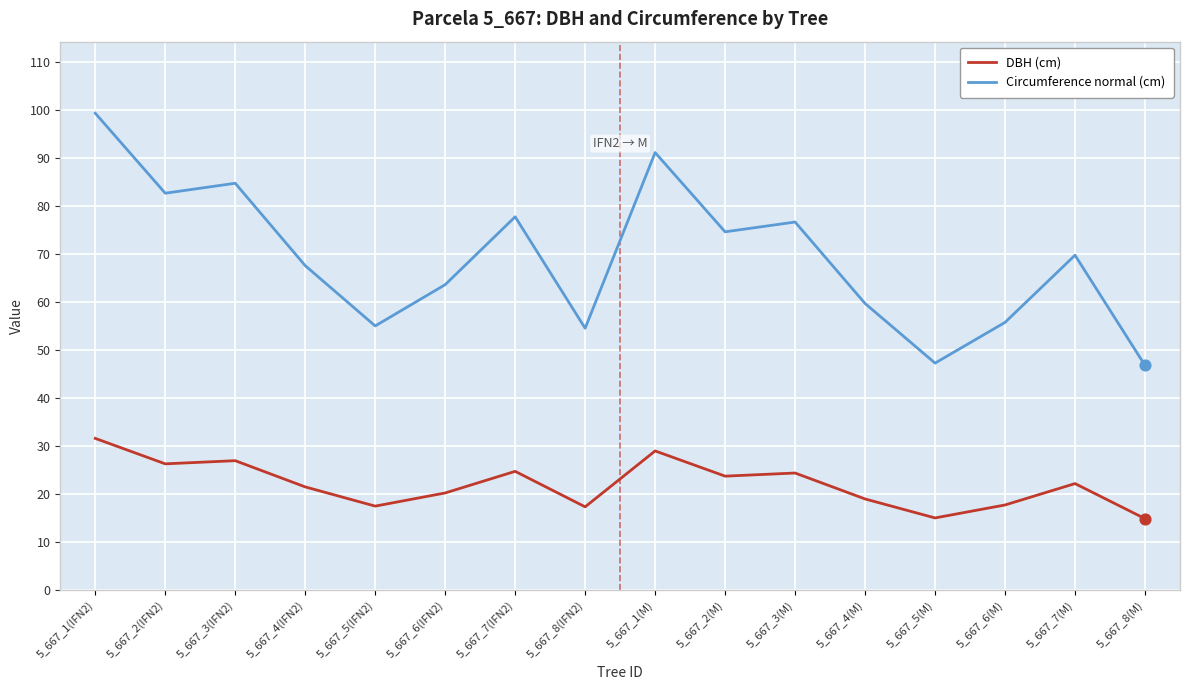

At how many categories does at least one series exceed 98?

1